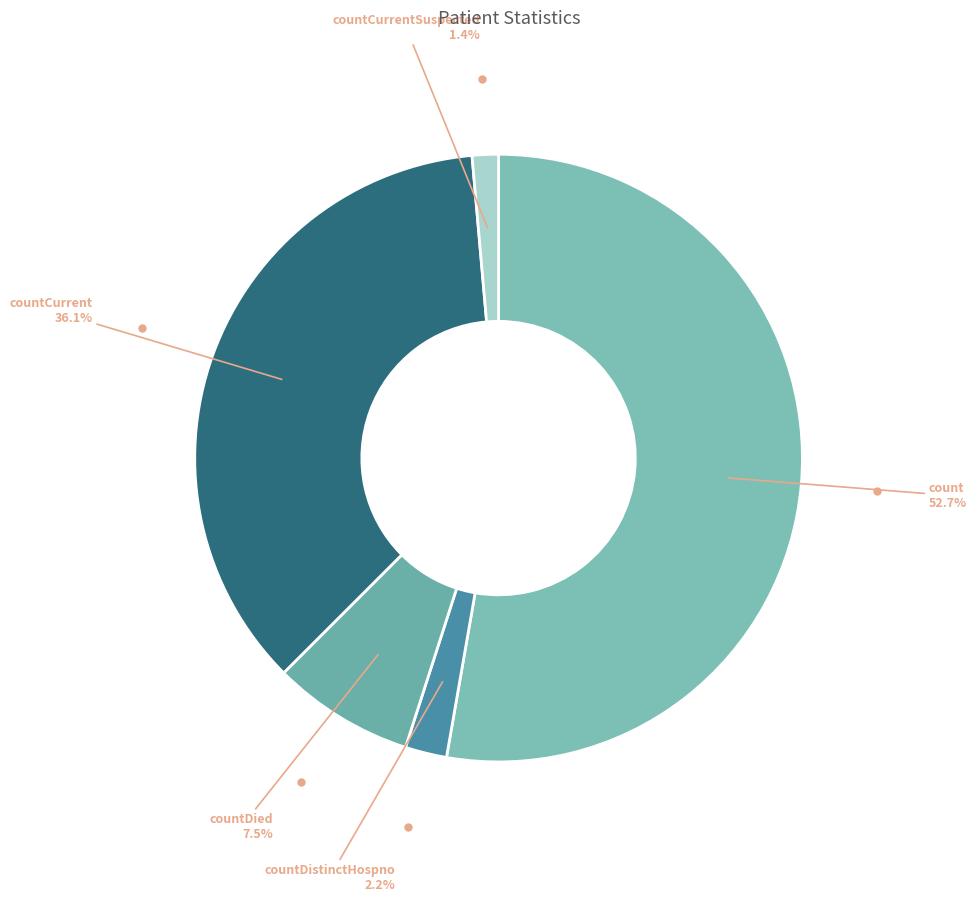

How many slices are in this pie chart?

5